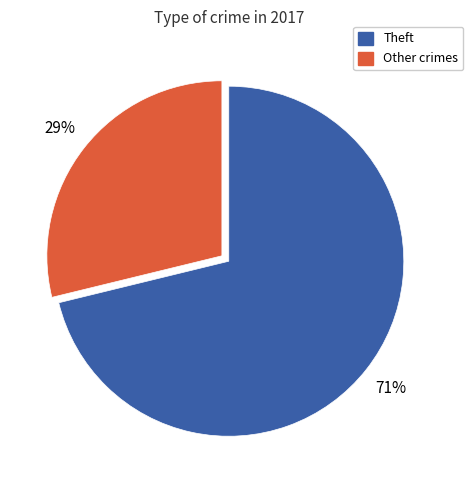

How many slices are in this pie chart?

2